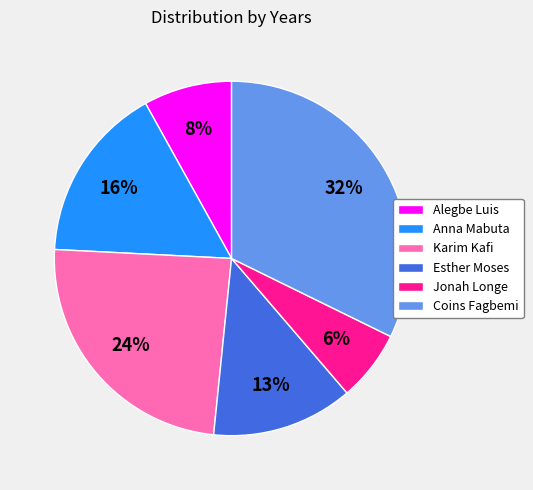

Which slice is the largest?

Coins Fagbemi